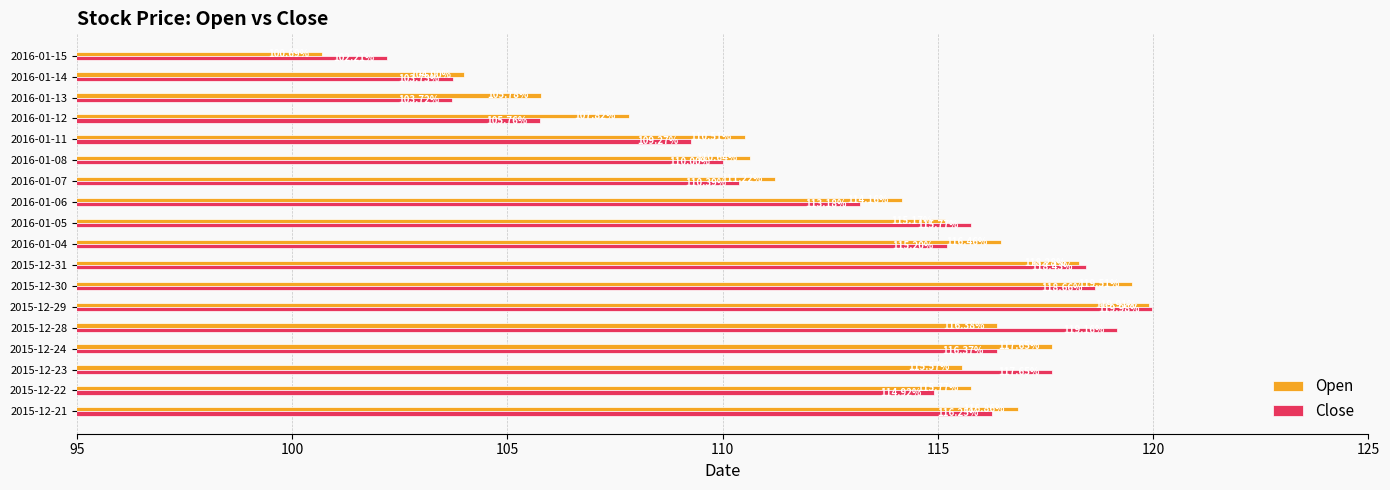

List the series in order of their peak value, highest first.

Close, Open